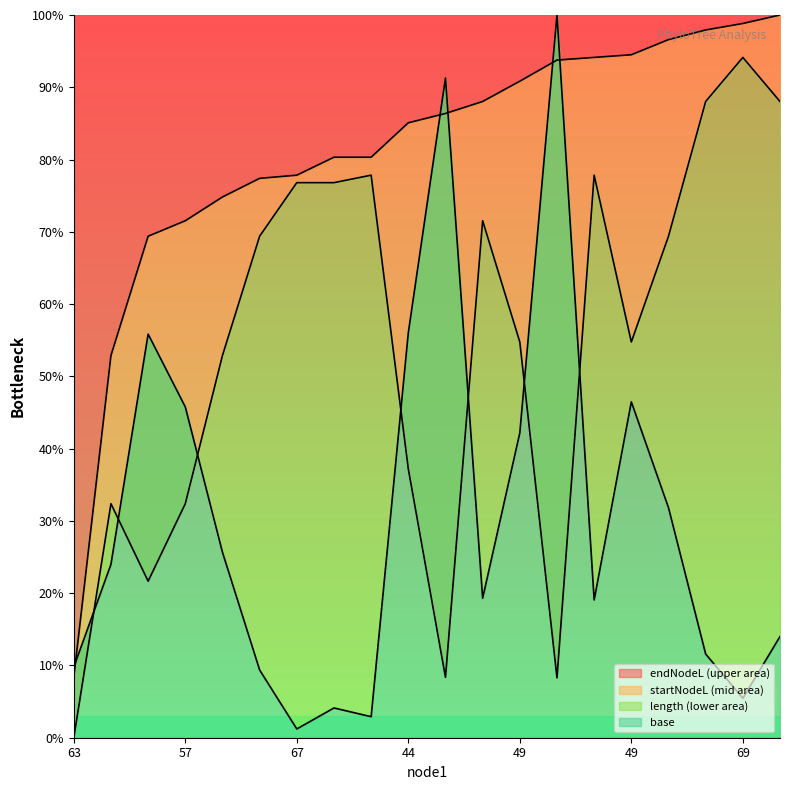

At how many categories does at least one series exceed 0?

20